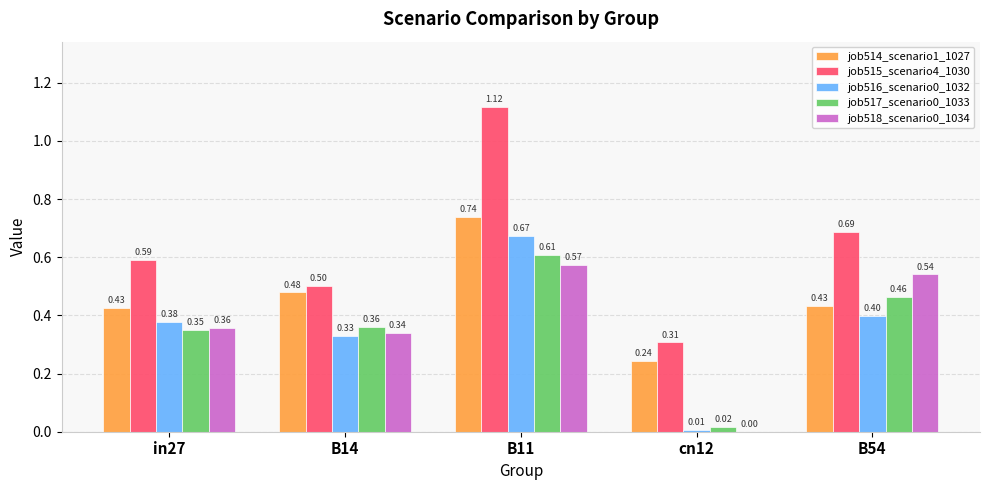

What is the sum of all job518_scenario0_1034 values?

1.8